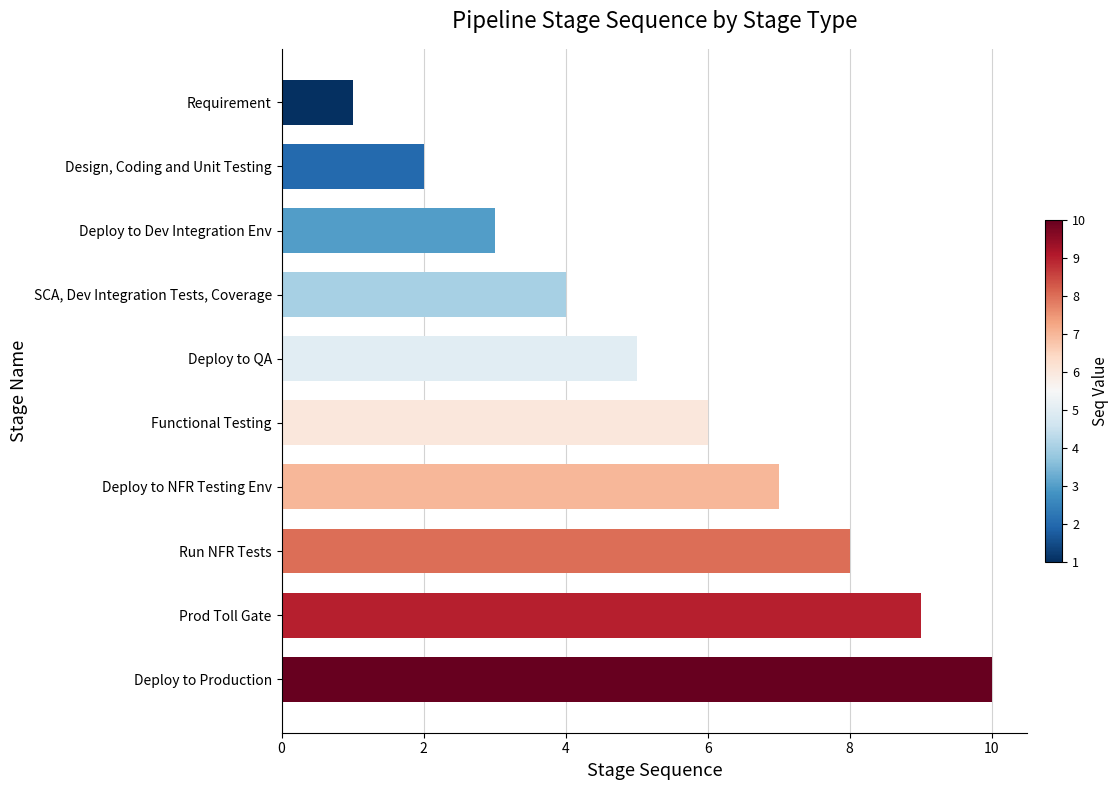

What is the sum of all values?

55